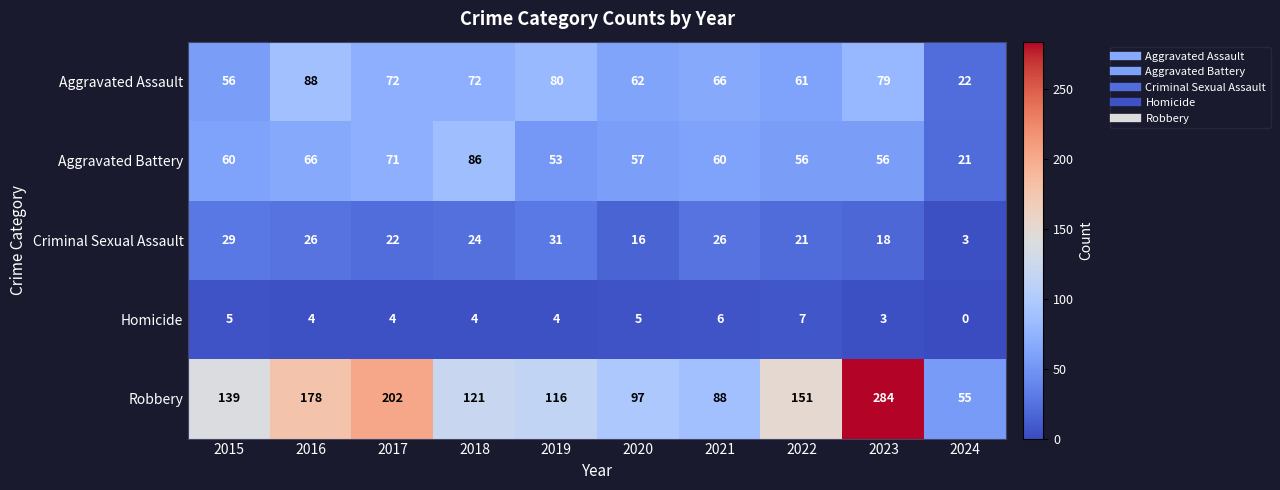

Is the value of Aggravated Battery at 2018 greater than the value of Homicide at 2022?

Yes